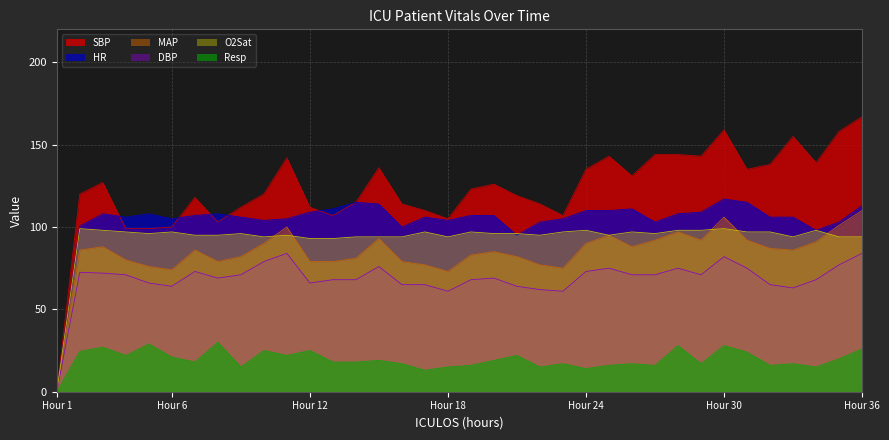

What is the sum of the SBP values at Hour 6 and Hour 36?

267.0